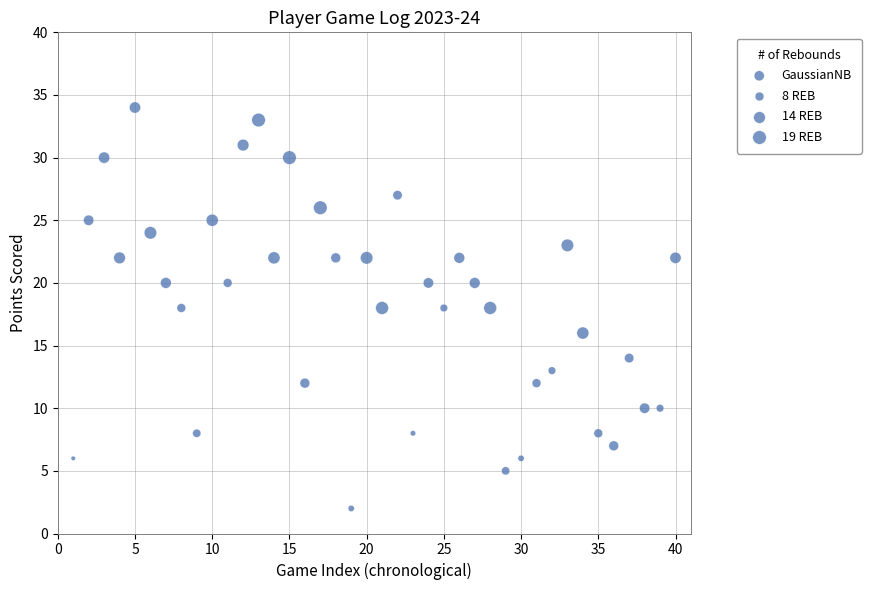

What is the range of X values (max minus min)?

39